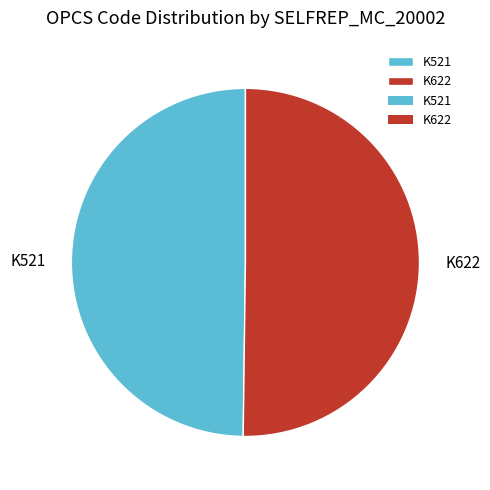

True or false: K521 accounts for 37% of the total.

False